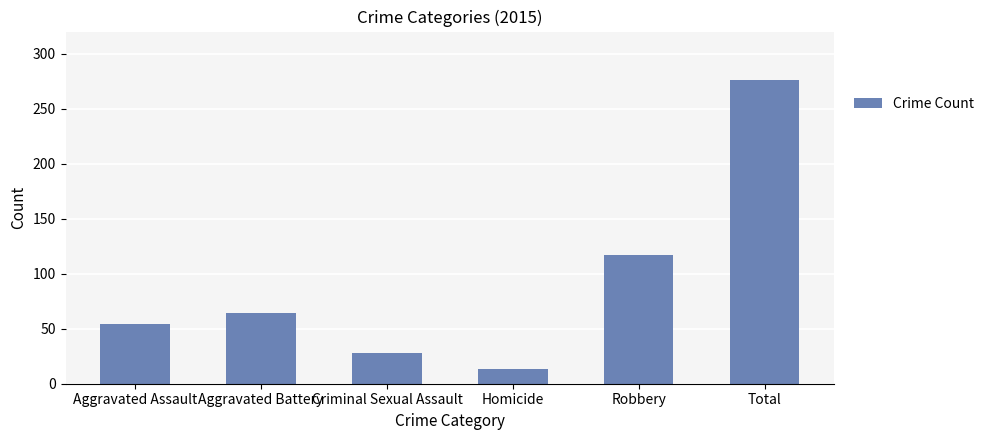

Reading left to right, extract all data points from this chart.

Aggravated Assault=54	Aggravated Battery=64	Criminal Sexual Assault=28	Homicide=13	Robbery=117	Total=276